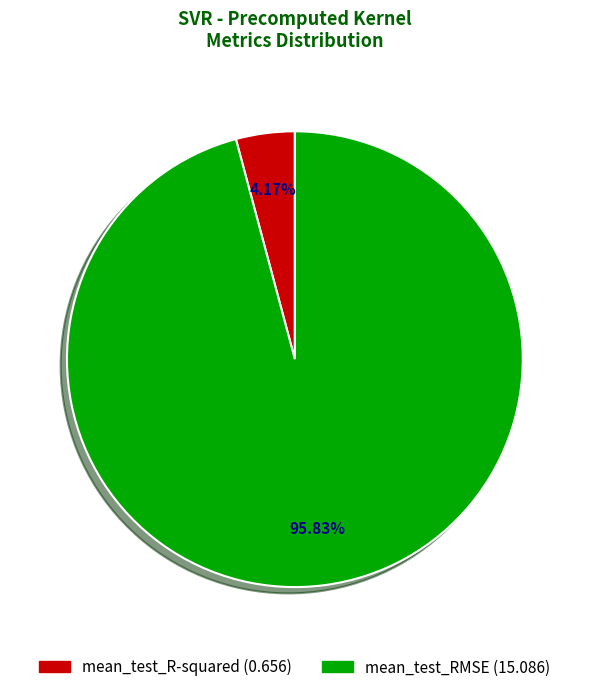

What portion of the pie excludes mean_test_R-squared?

95.8%